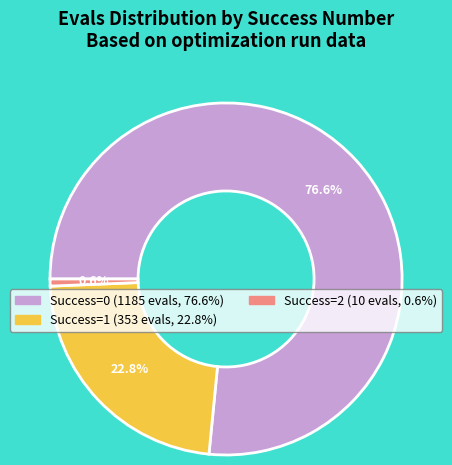

Is there a majority slice in this chart?

Yes